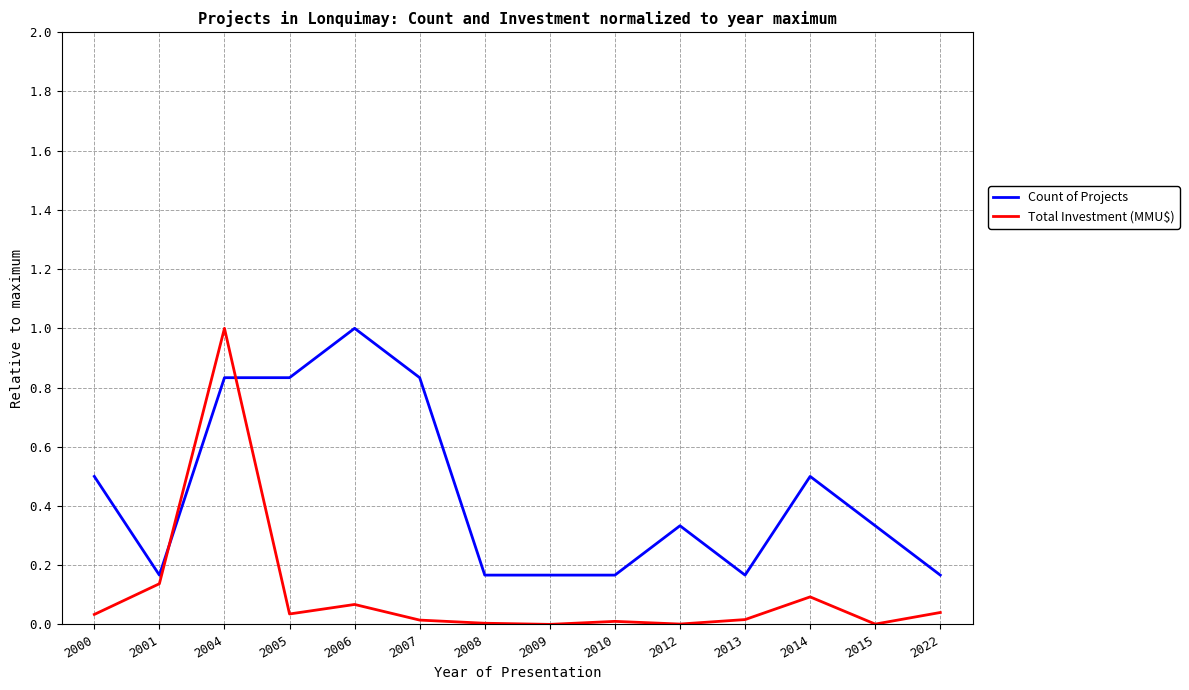

How many times do Total Investment (MMU$) and Count of Projects cross each other?

2